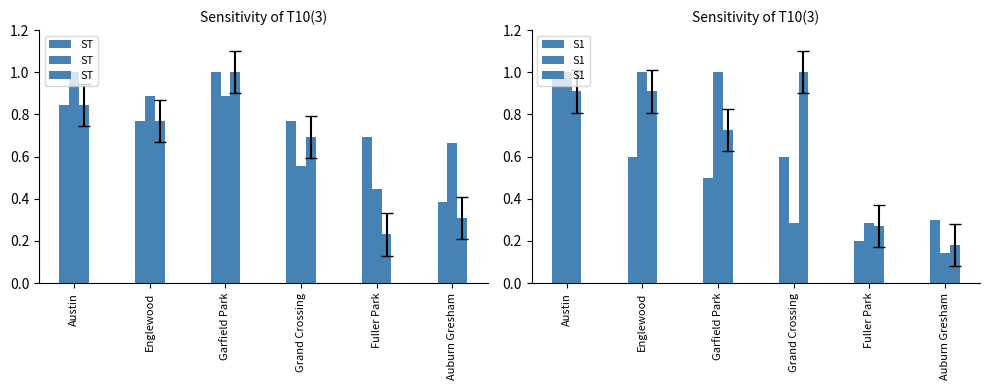

Which series has the widest spread of values?

S1